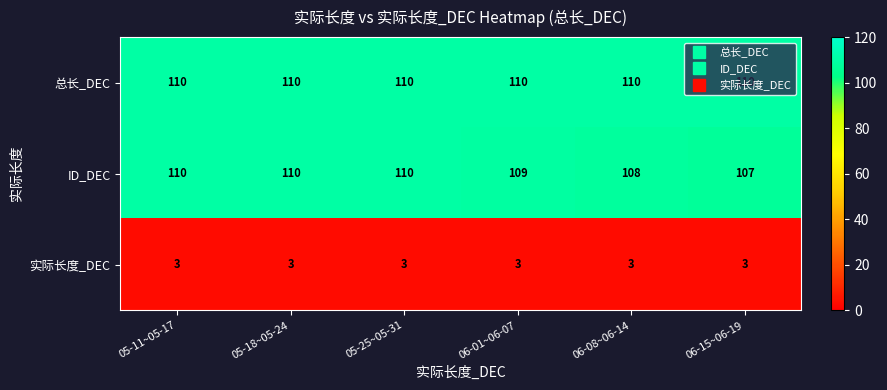

The 实际长度_DEC series shows 5 at 06-08~06-14. True or false?

False